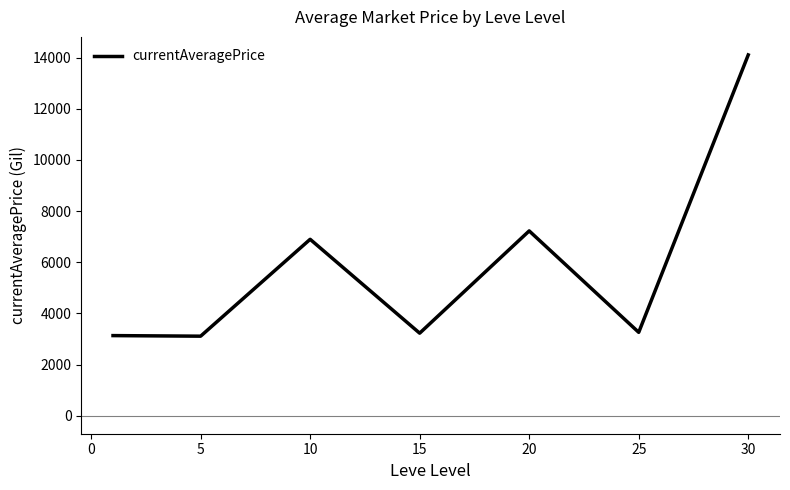

What is the smallest value displayed?

3108.7